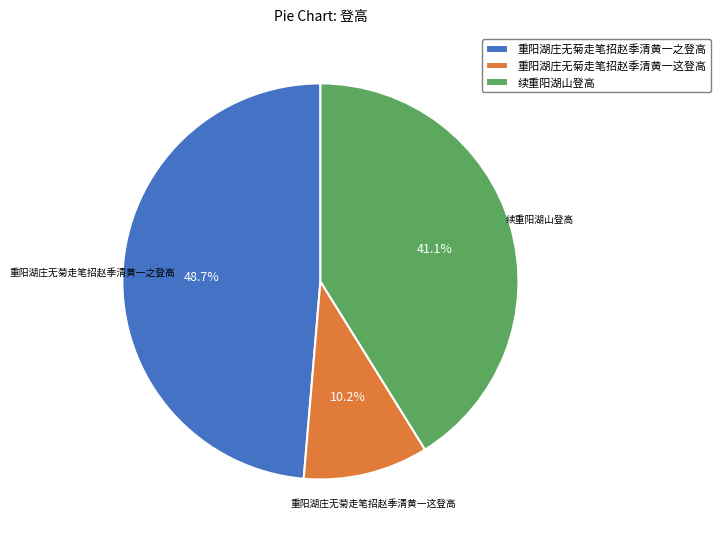

The 重阳湖庄无菊走笔招赵季清黄一这登高 slice represents 10% of the pie. True or false?

True